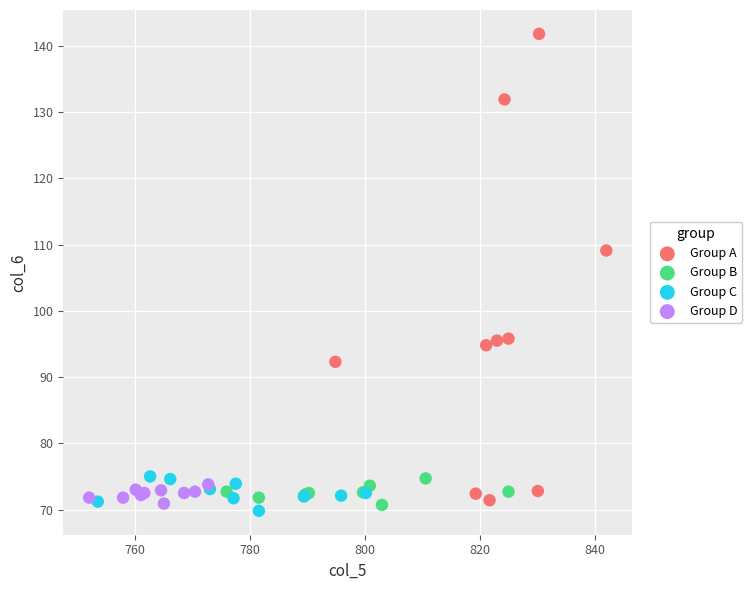

Which series reaches the minimum Y coordinate?

Group C